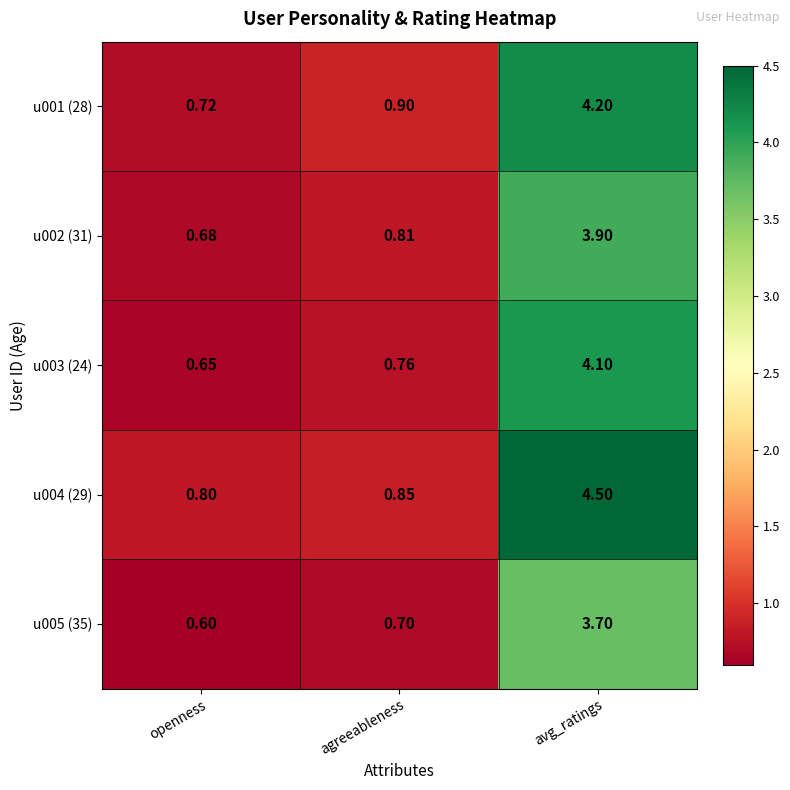

Which category has the lowest value across all series?

openness